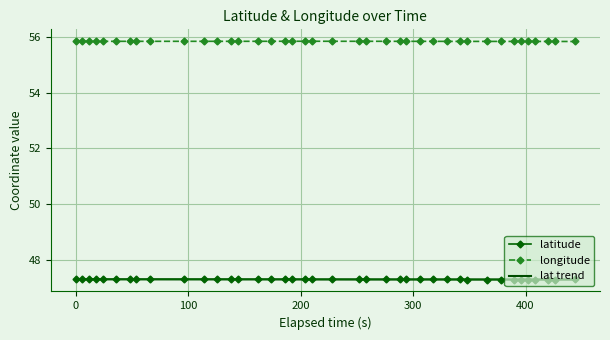

What is the minimum value for longitude?

55.8